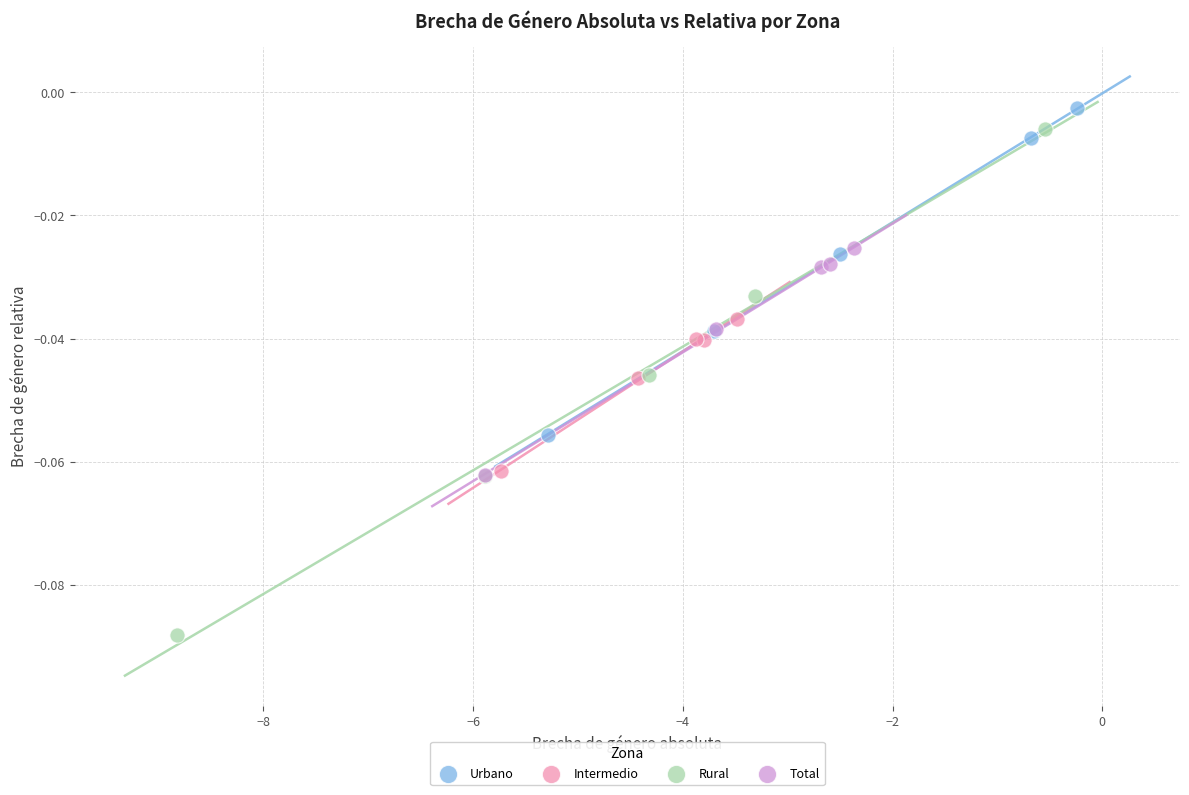

What are all the series names shown in the legend?

Urbano, Intermedio, Rural, Total